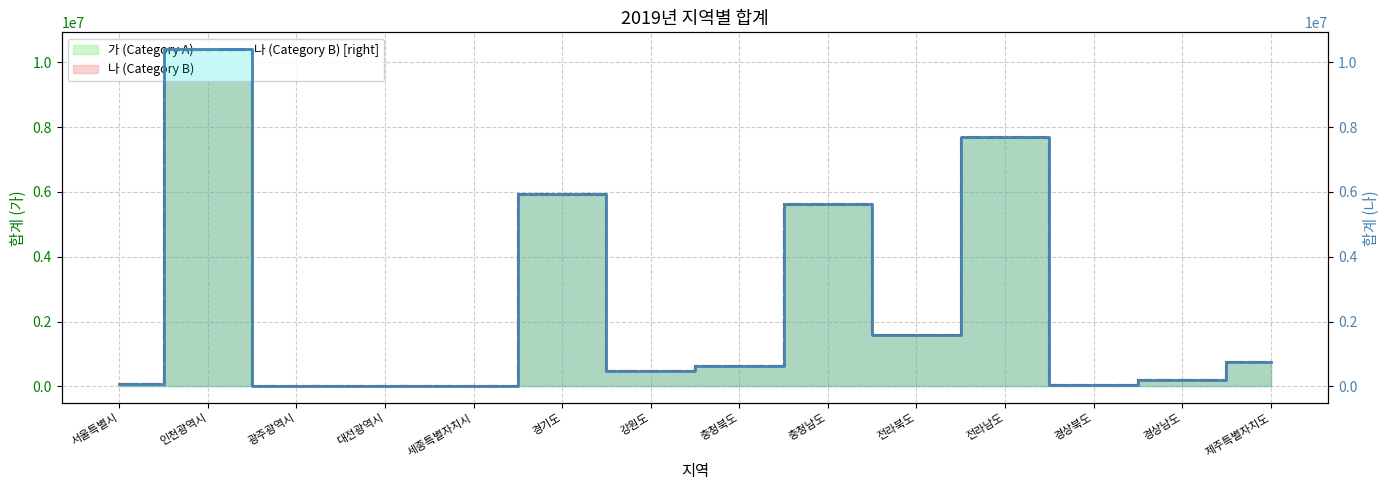

What is the label of the 11th point from the right?

대전광역시